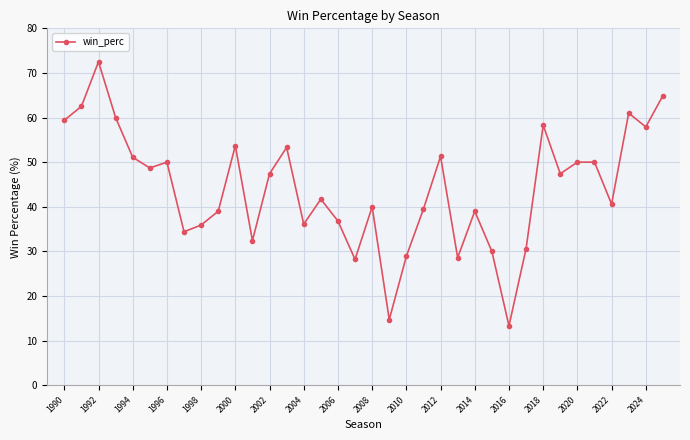

What is the value of the 33rd point from the left?

40.6